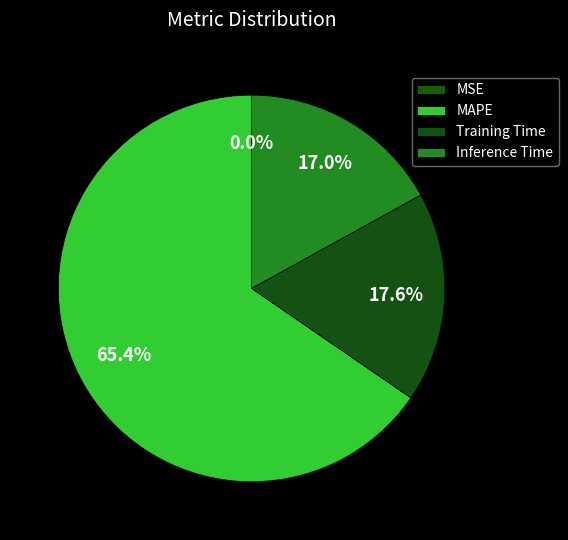

Is MAPE the majority of the pie?

Yes